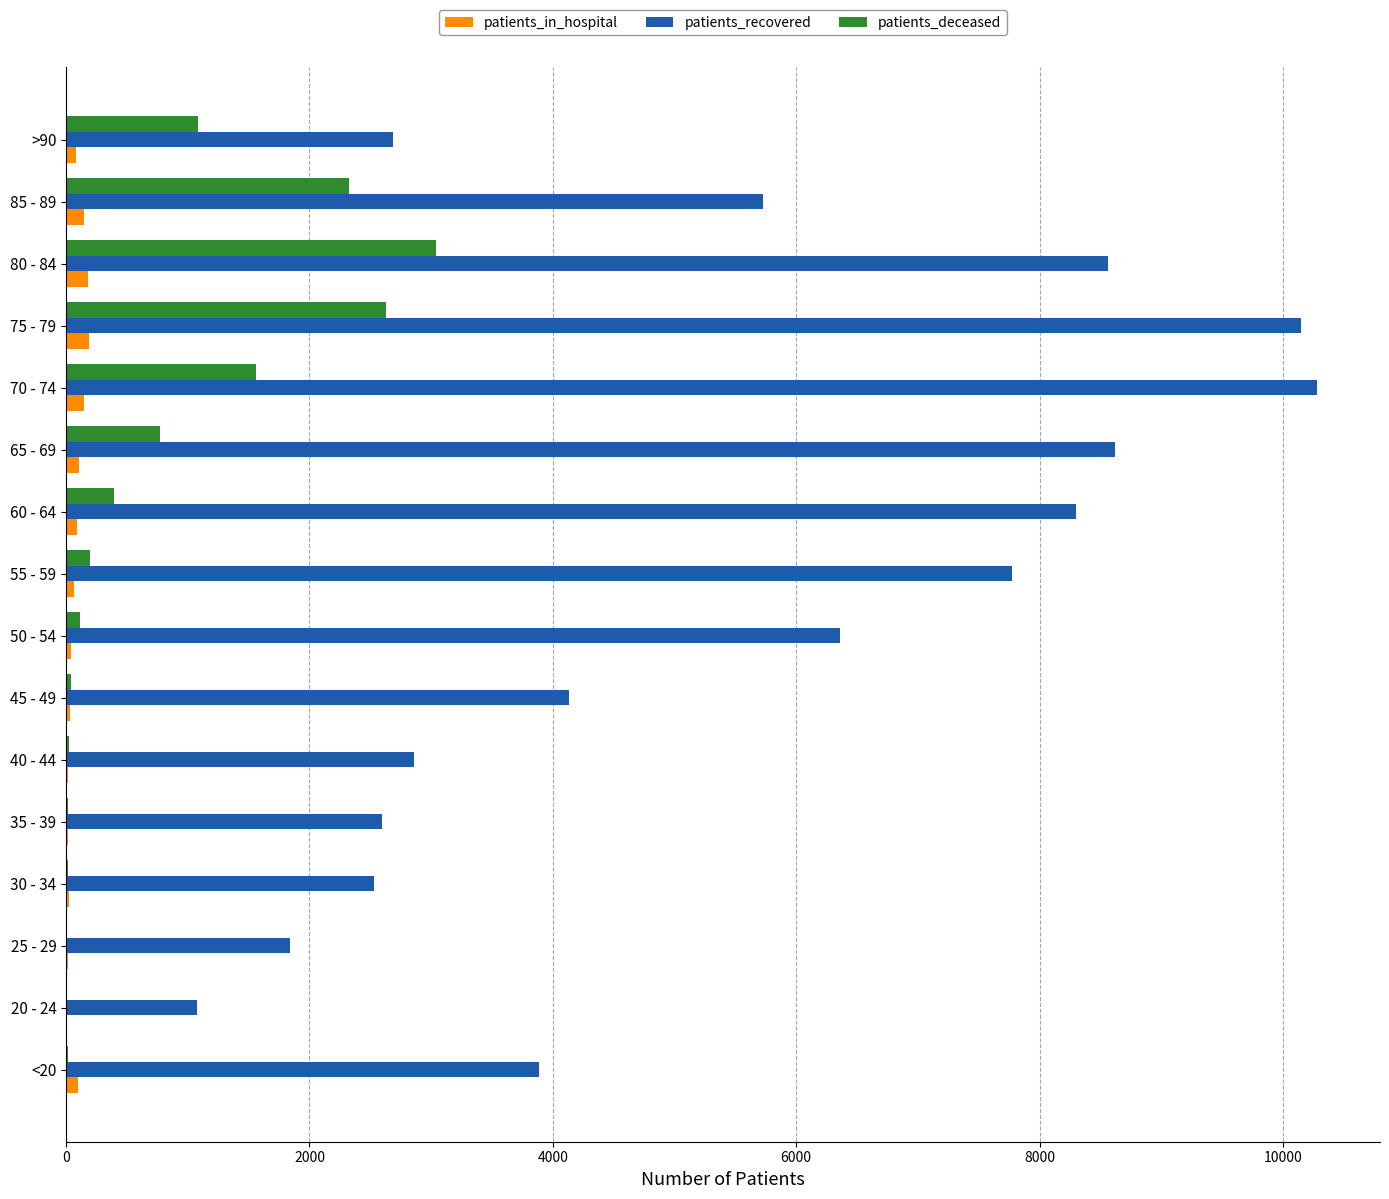

Is the value of patients_recovered at 80 - 84 greater than the value of patients_in_hospital at <20?

Yes